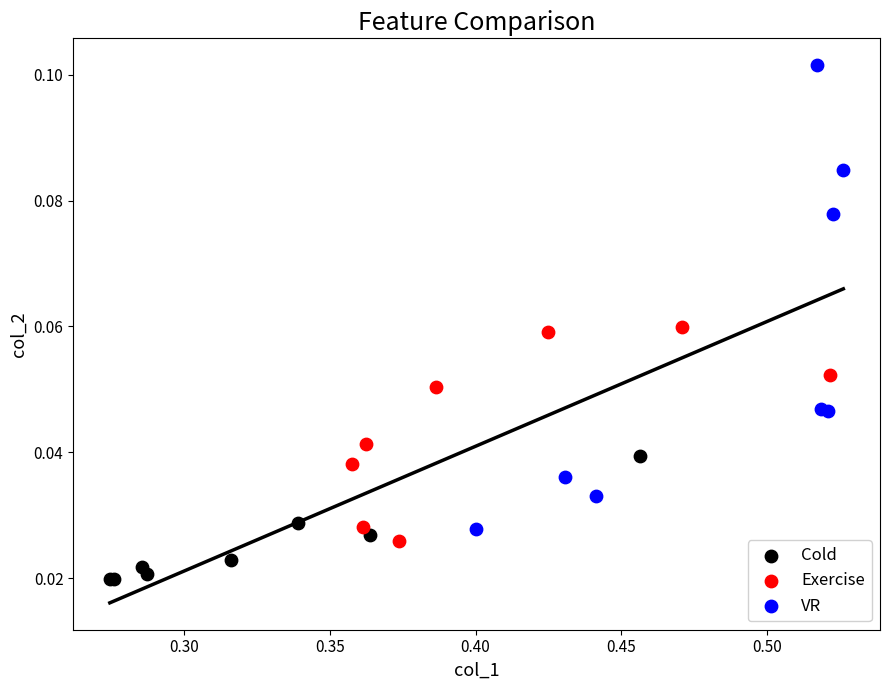

Which series reaches the minimum Y coordinate?

Cold